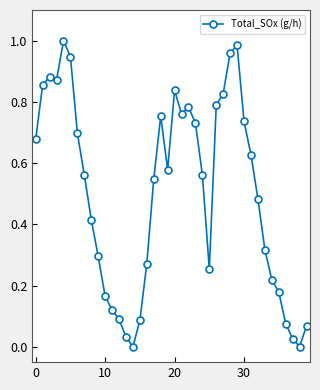

True or false: the data has more than 1 interior local peaks.

True